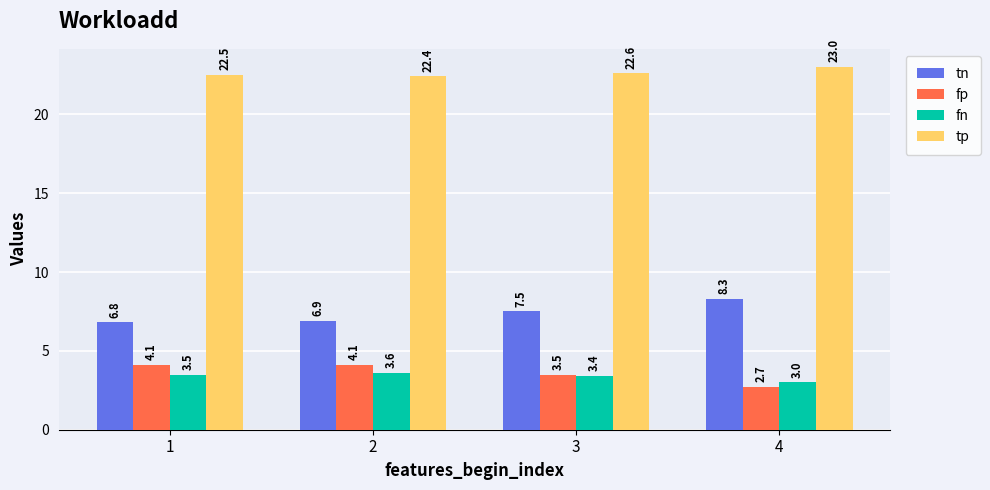

What is the value of the tn bar at the 2nd from the left?

6.9